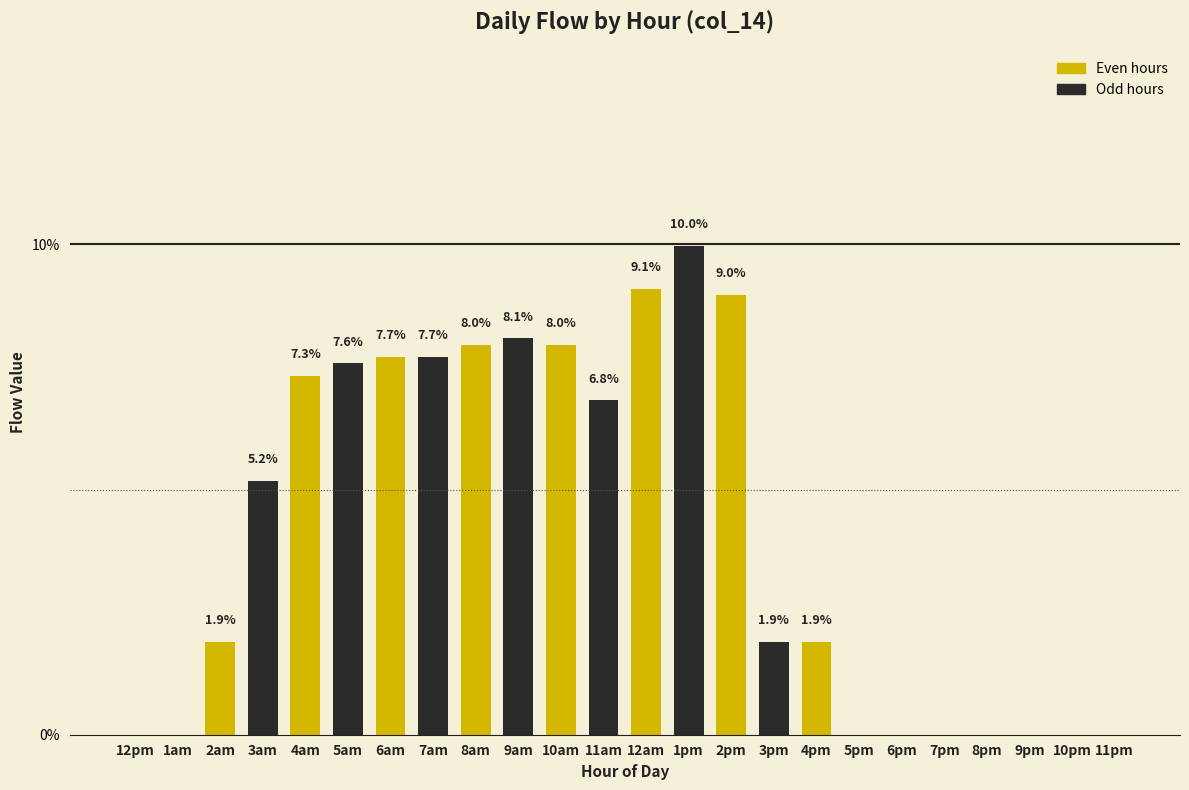

Reading left to right, extract all data points from this chart.

12pm=0.0	1am=0.0	2am=1.9	3am=5.2	4am=7.3	5am=7.6	6am=7.7	7am=7.7	8am=8.0	9am=8.1	10am=8.0	11am=6.8	12am=9.1	1pm=10.0	2pm=9.0	3pm=1.9	4pm=1.9	5pm=0.0	6pm=0.0	7pm=0.0	8pm=0.0	9pm=0.0	10pm=0.0	11pm=0.0